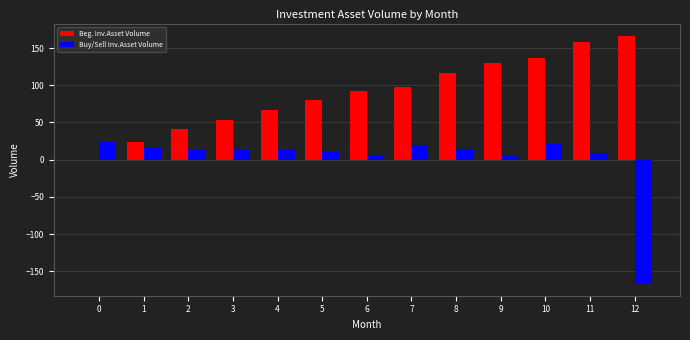

What is the sum of the Buy/Sell Inv.Asset Volume values at 8 and 1?

31.4